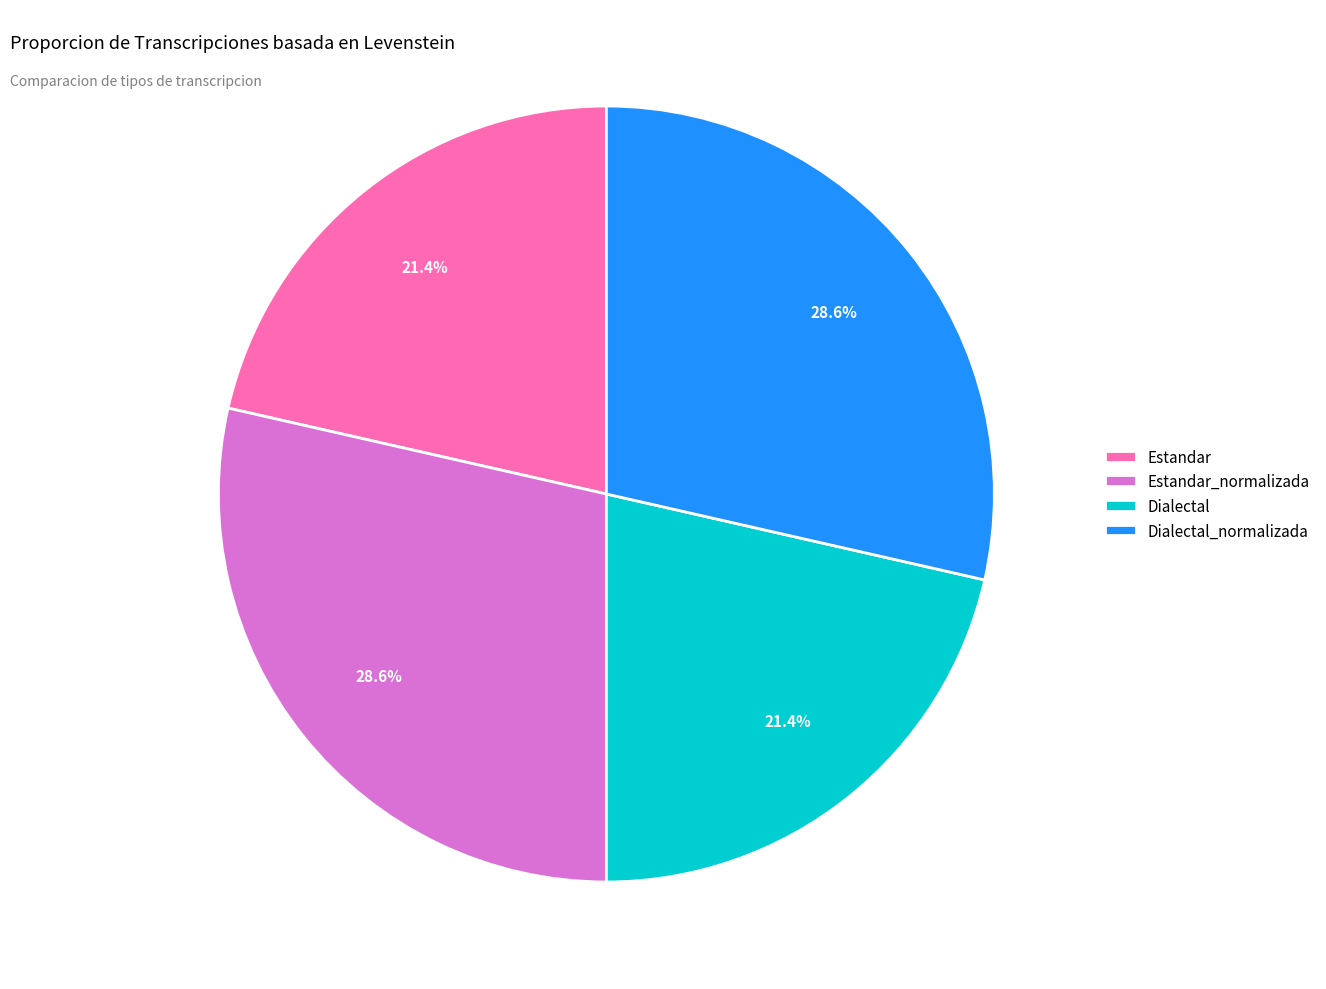

Is it true that Estandar_normalizada is 29% of the pie?

True